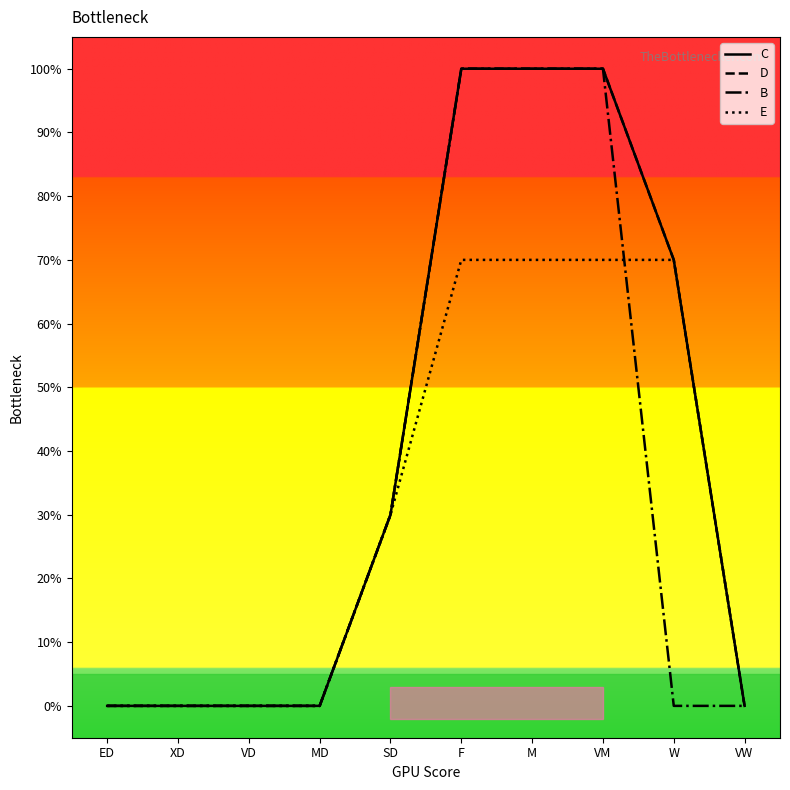

Does the chart have visible grid lines?

No